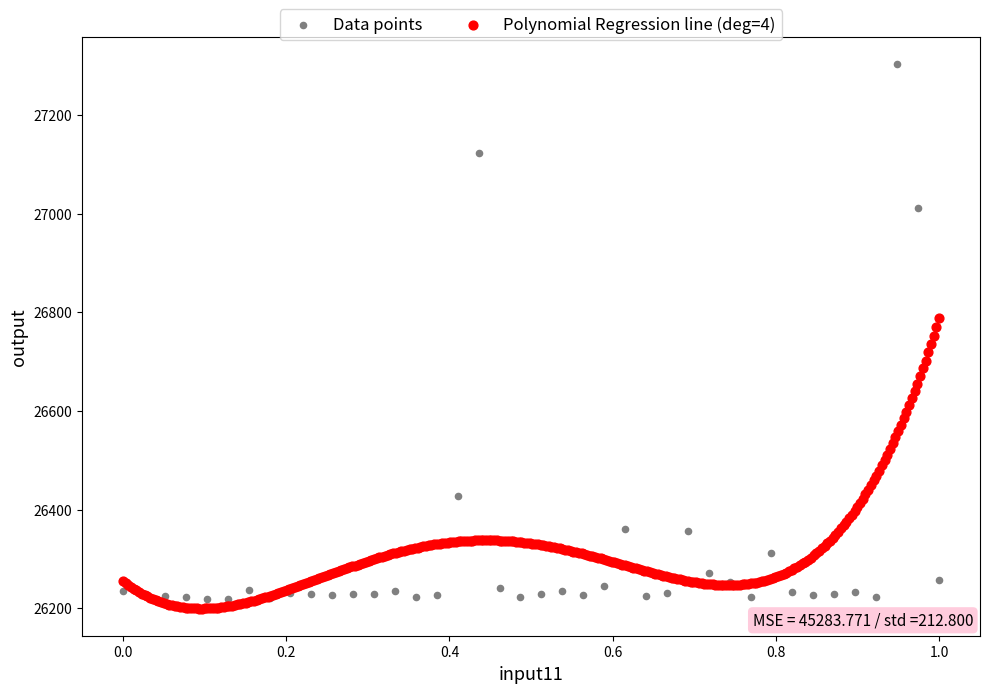

Which series contains the highest Y value?

Data points